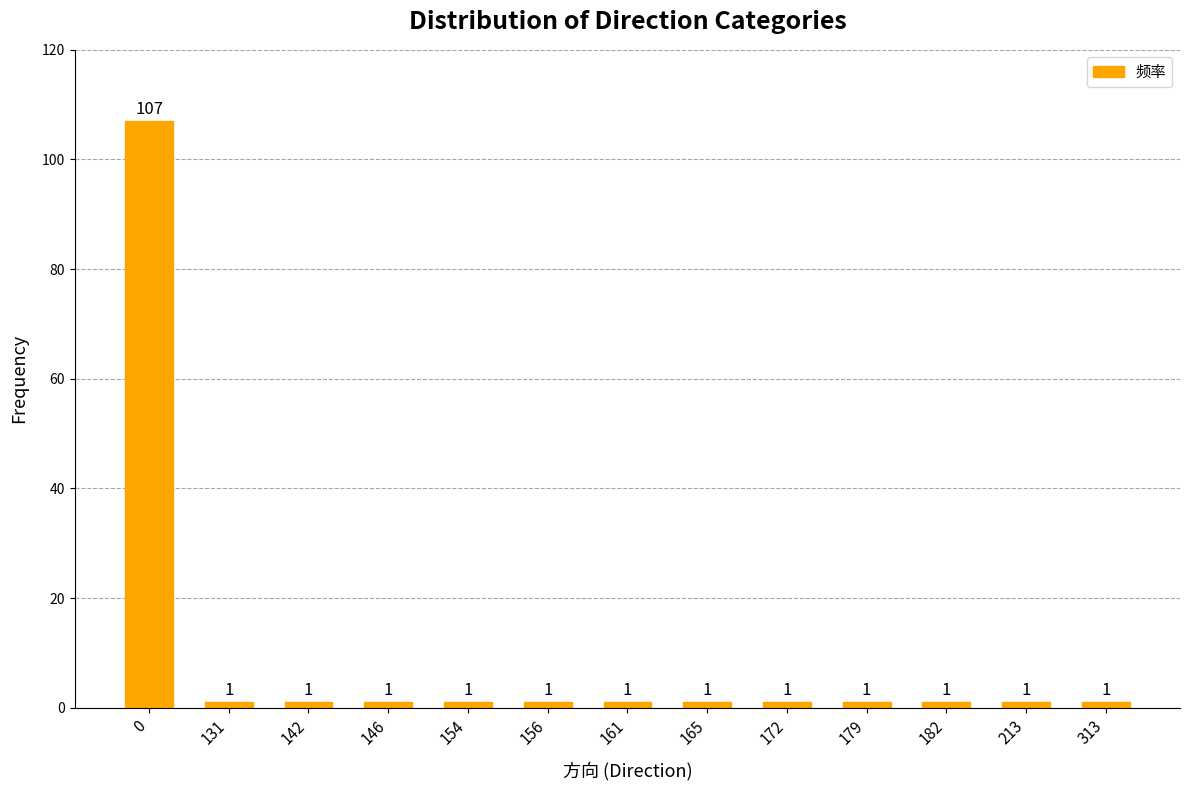

What is the ratio of the value at 154 to the value at 142?

1.0